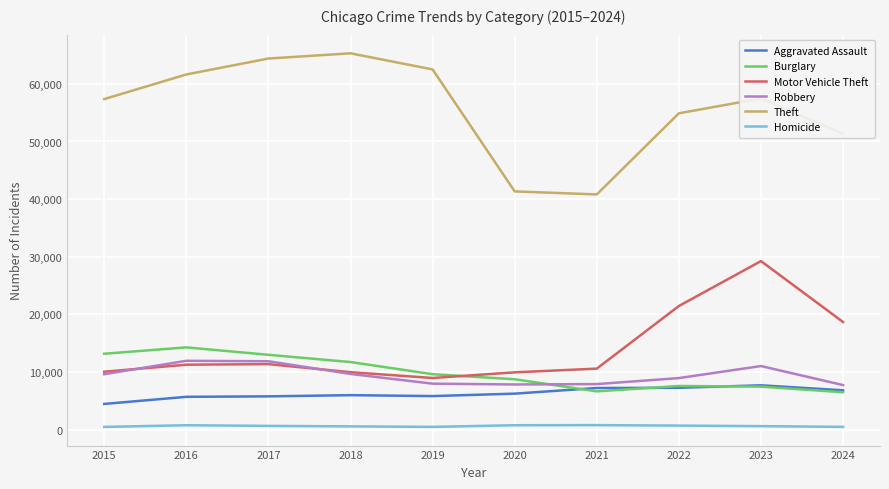

What is the difference between the highest and lowest values at 2020?

40554